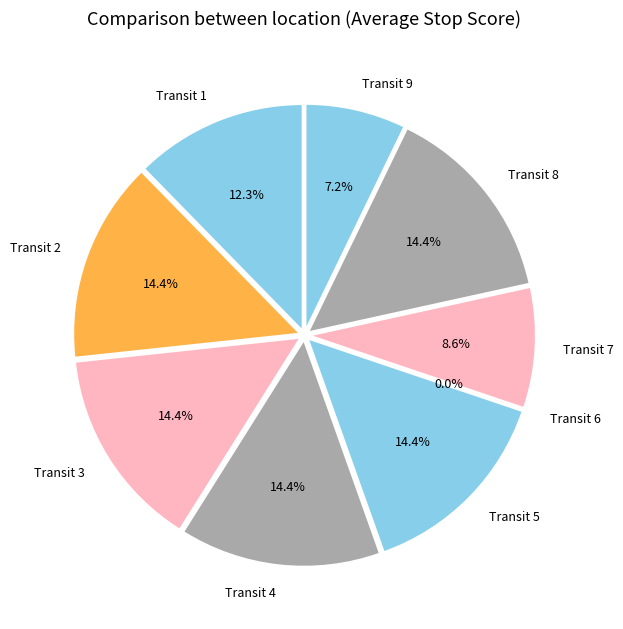

What percentage is the 3 slice, to the nearest percent?

14%